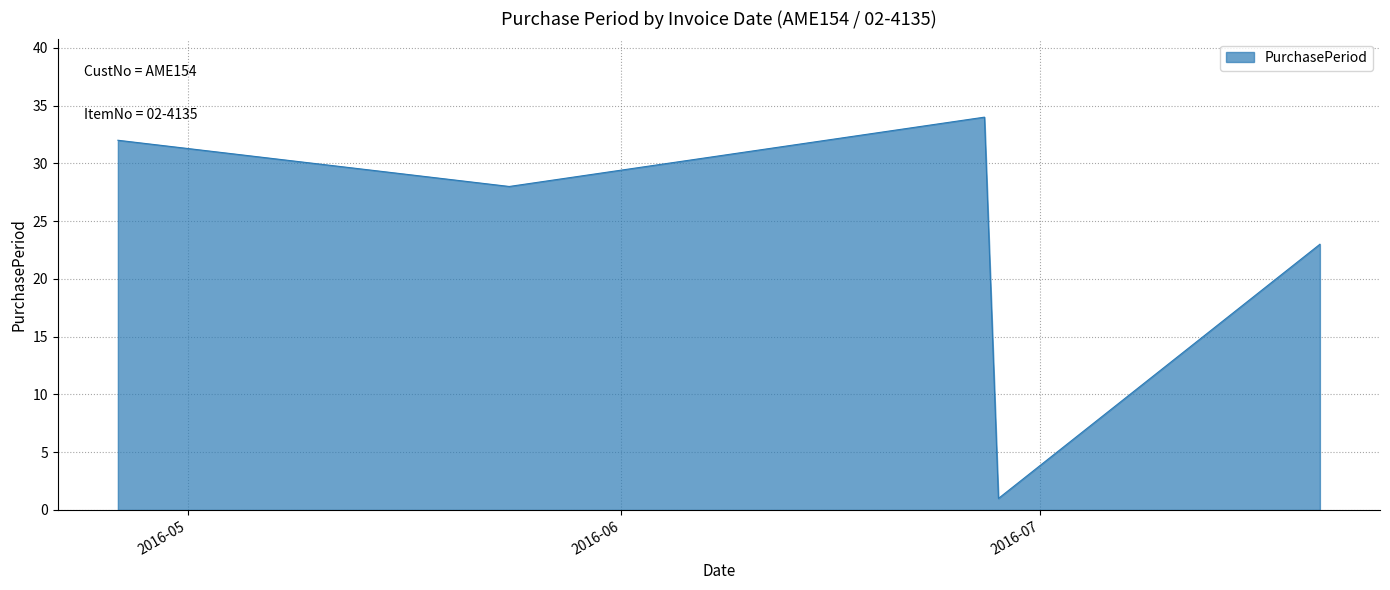

Reading left to right, what are all the values shown in this chart?

32	28	34	1	23